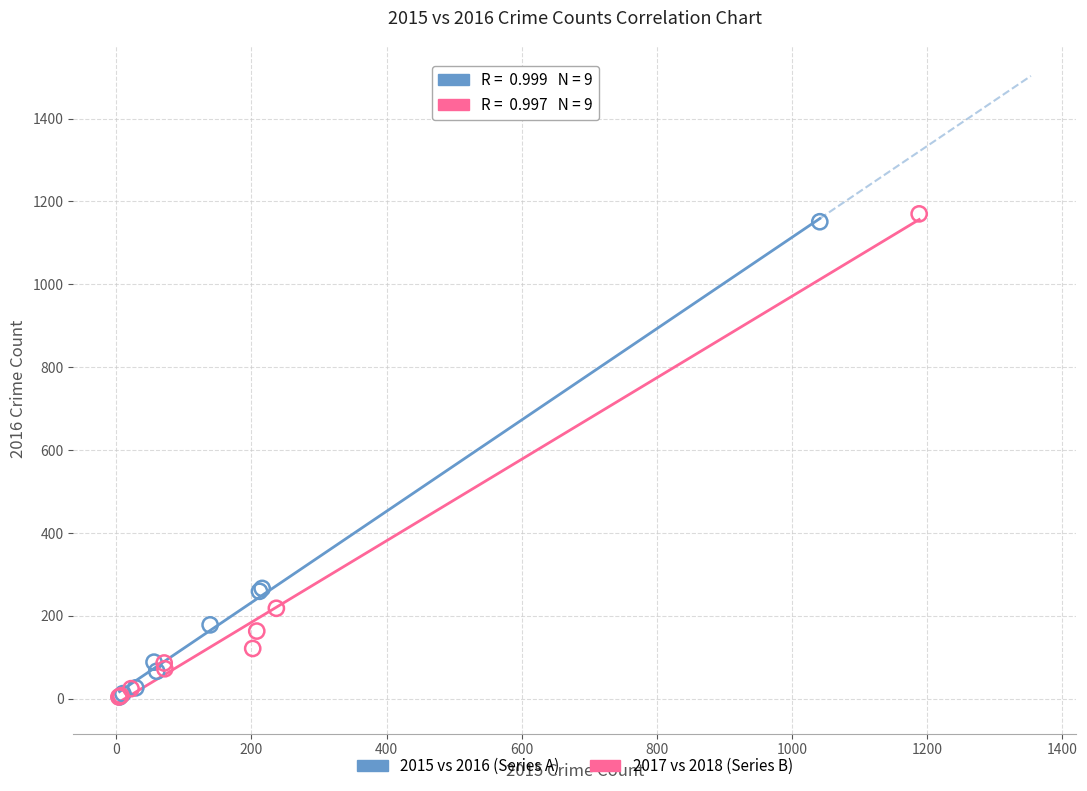

Which series contains the highest Y value?

2017 vs 2018 (Series B)